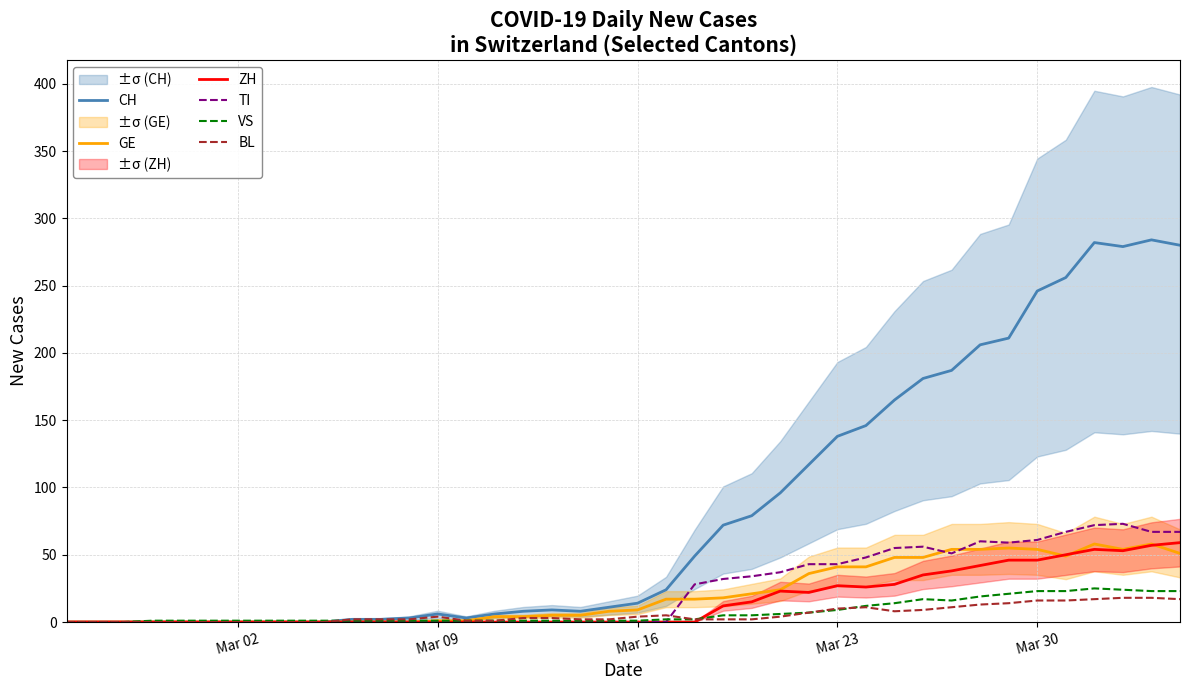

The VS series shows 1 at Mar 16. True or false?

True